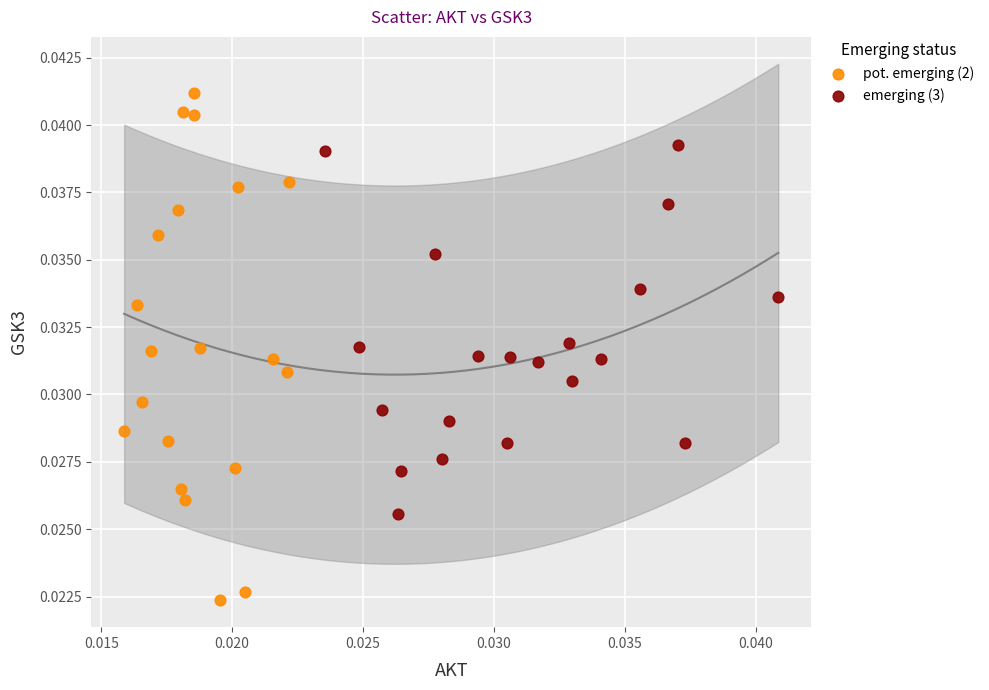

Which series reaches the minimum Y coordinate?

pot. emerging (2)